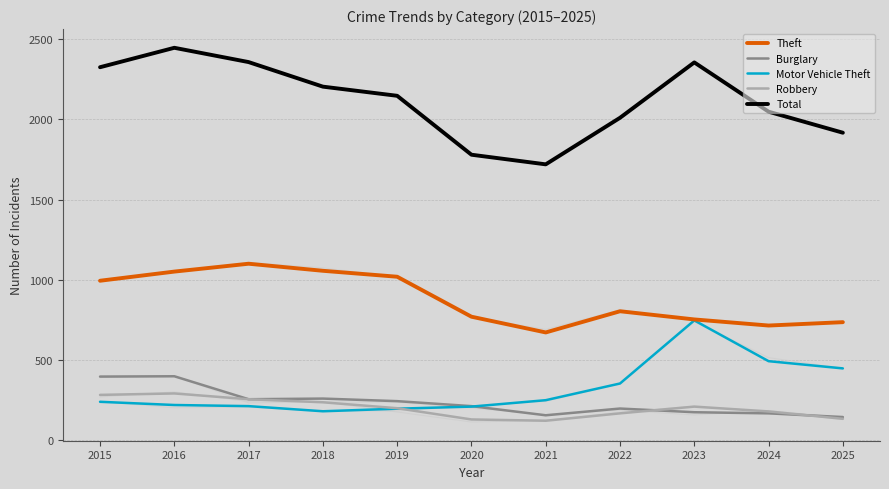

What are all the series names shown in the legend?

Theft, Burglary, Motor Vehicle Theft, Robbery, Total